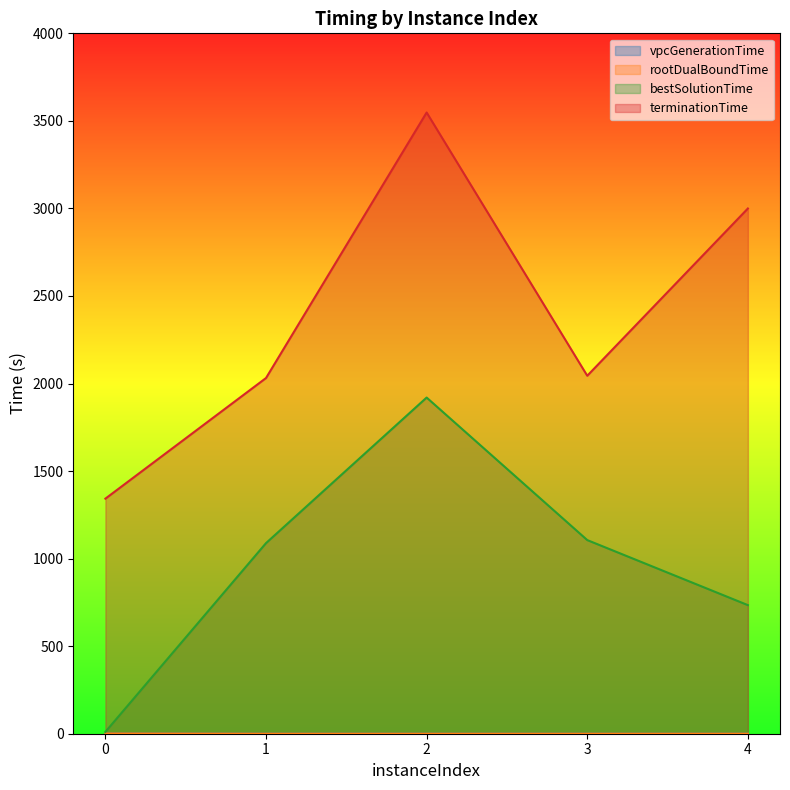

Reading left to right, extract all data points from this chart.

vpcGenerationTime: 1.4	0.1	0.2	0.1	0.1
rootDualBoundTime: 1.5	0.3	0.3	0.3	0.3
bestSolutionTime: 10.7	1088.6	1919.9	1105.9	734.4
terminationTime: 1342.6	2031.5	3547.8	2044.4	2999.7